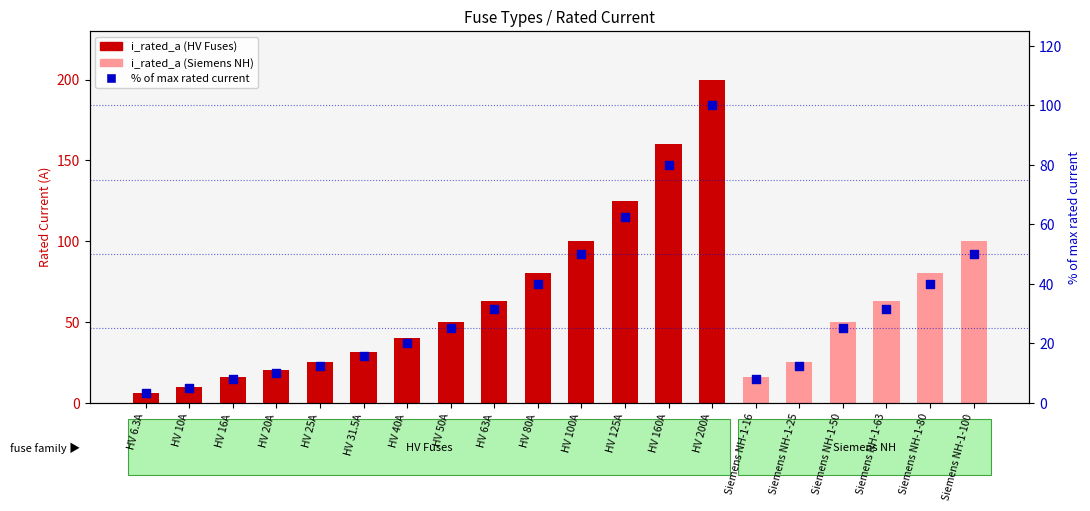

At which category is the sum across all series the highest?

HV 200A